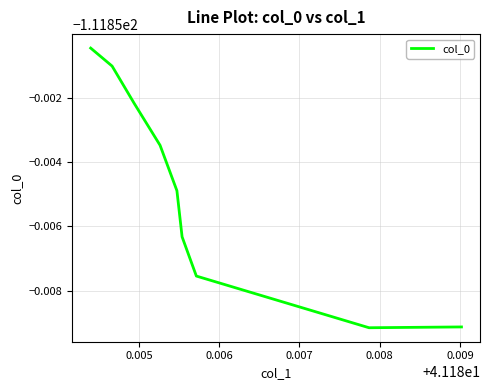

The chart shows a value of -199.4 at 0.005. True or false?

False